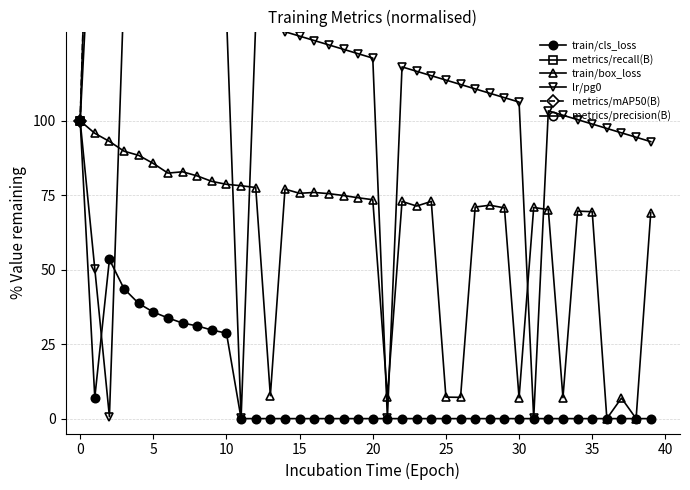

In train/box_loss, how many points are higher than both neighbors (excluding endpoints)?

9